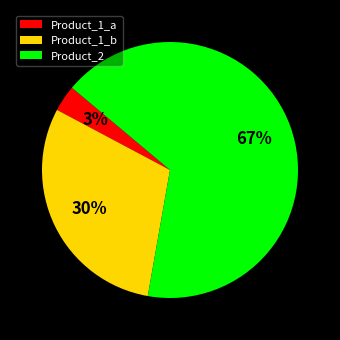

To the nearest percent, what percentage of the pie is Product_2?

67%